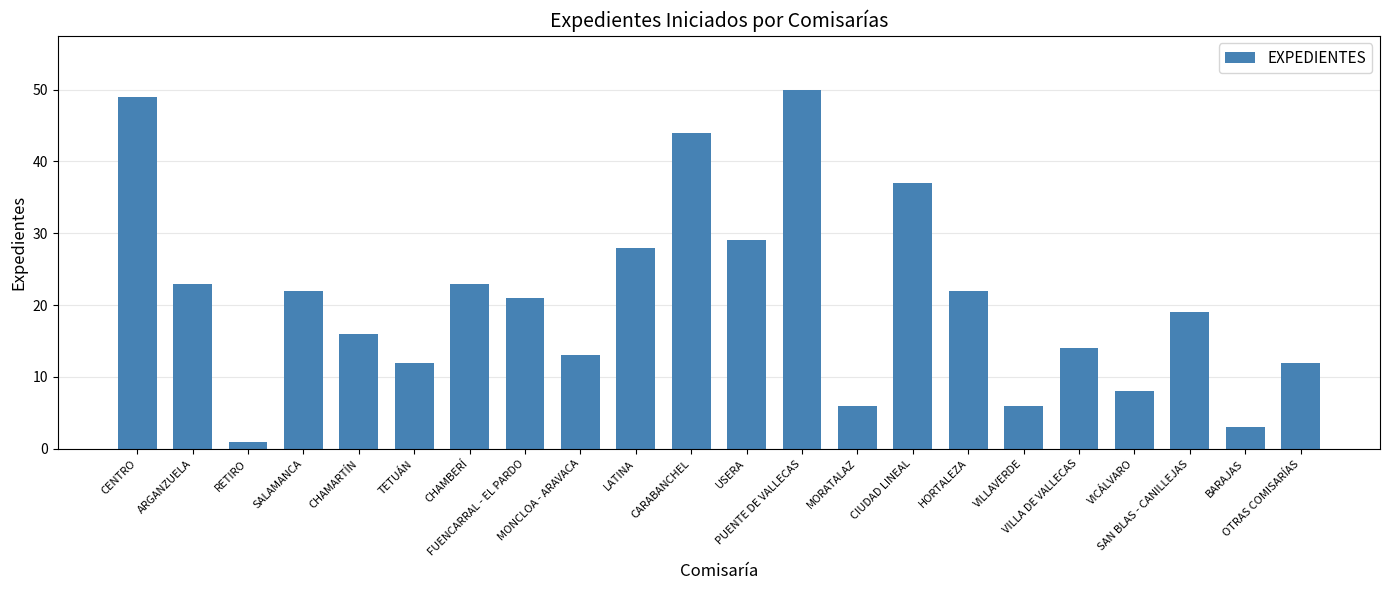

What is the difference between the maximum and minimum values?

49